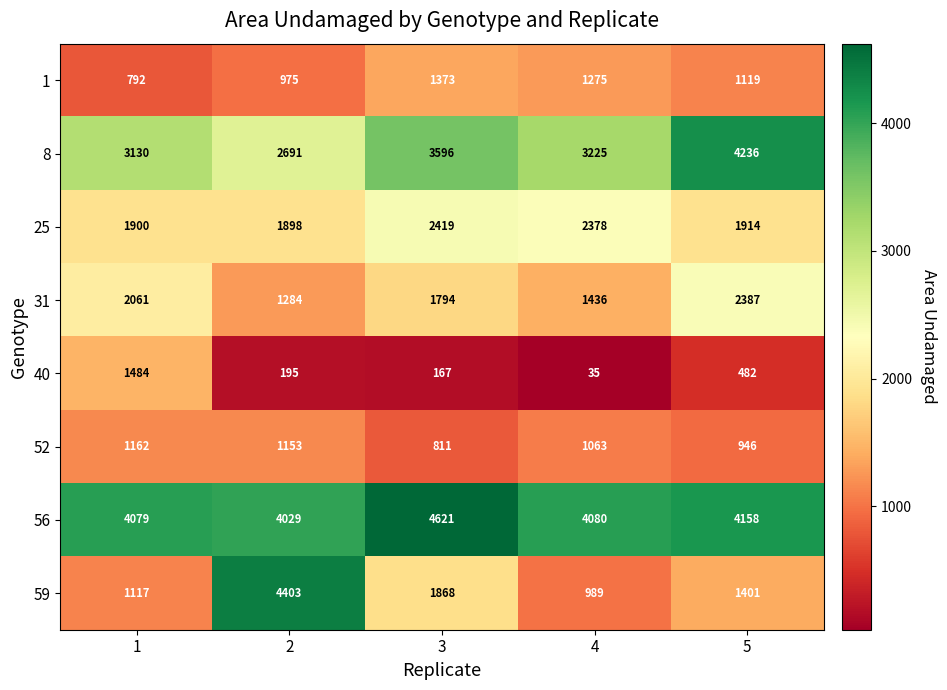

Is it true that 56 equals 2424 at 3?

False